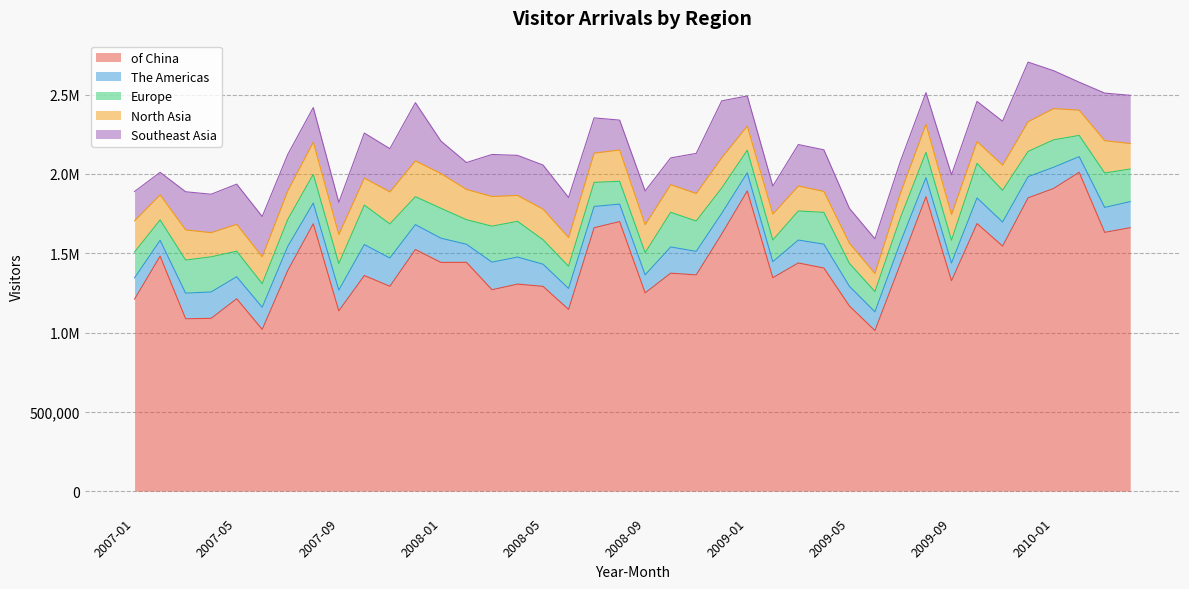

What is the greatest value displayed?

2009922